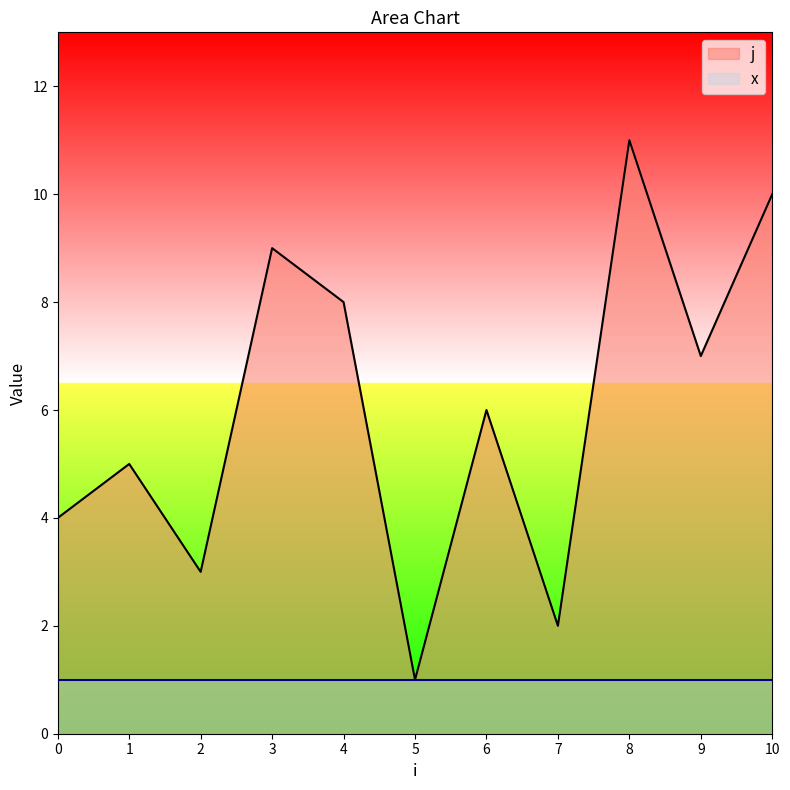

At which category does the chart reach its minimum across all series?

5